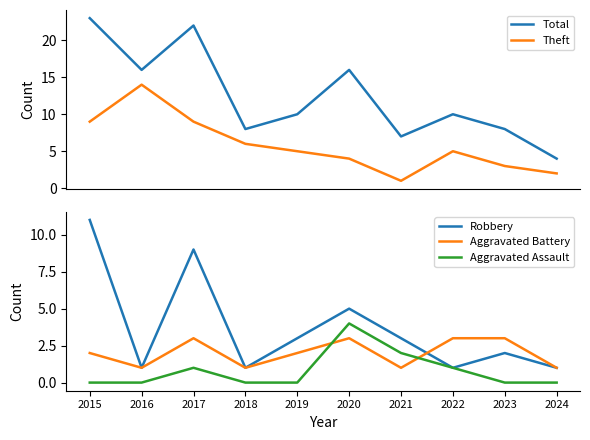

At 2019, list the series in order from largest to smallest.

Total, Theft, Robbery, Aggravated Battery, Aggravated Assault